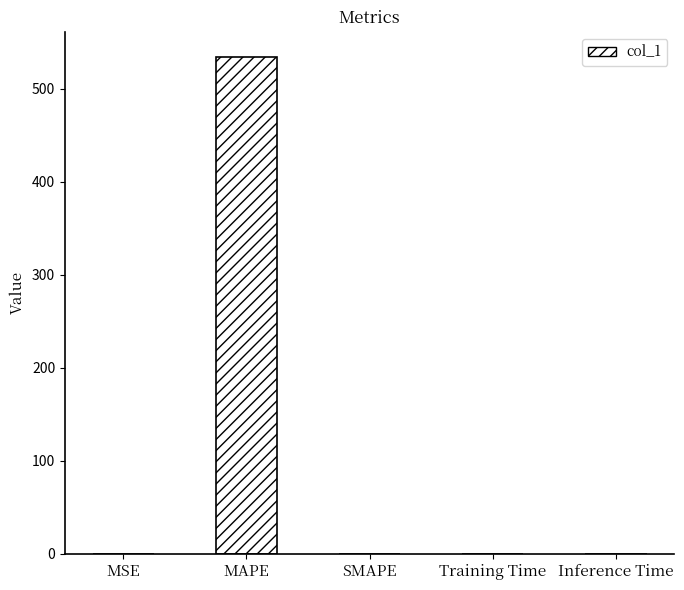

The chart shows a value of -284.9 at SMAPE. True or false?

False